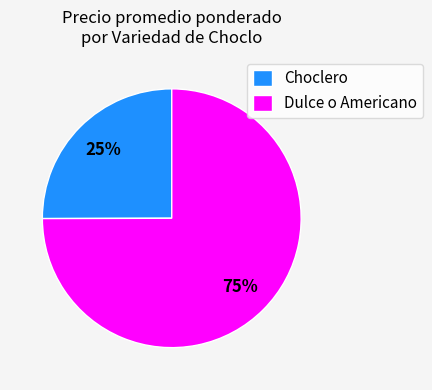

To the nearest percent, what portion does Choclero represent?

25%